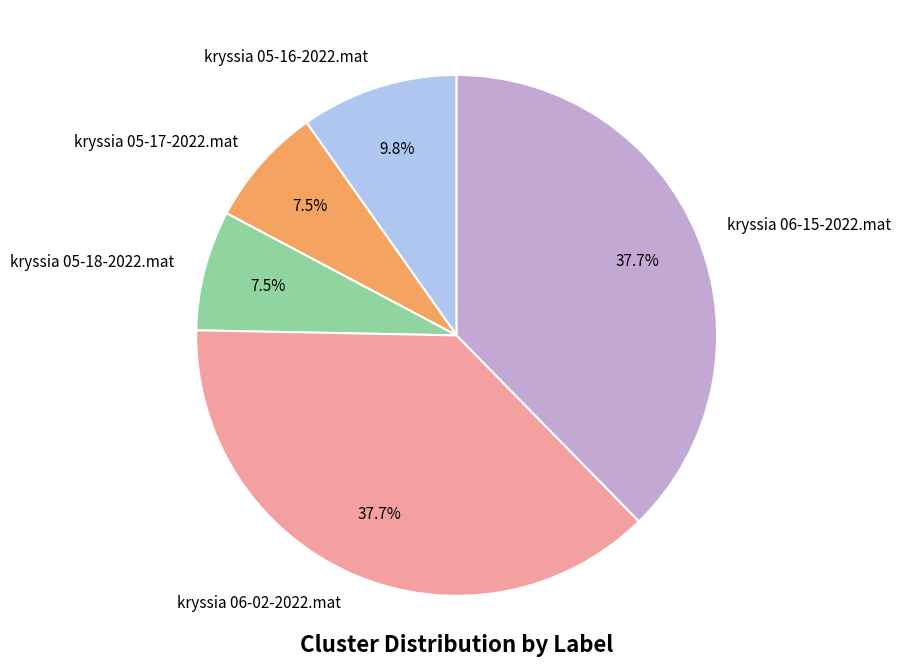

Combined, do kryssia 06-02-2022.mat and kryssia 05-18-2022.mat account for over 50%?

No